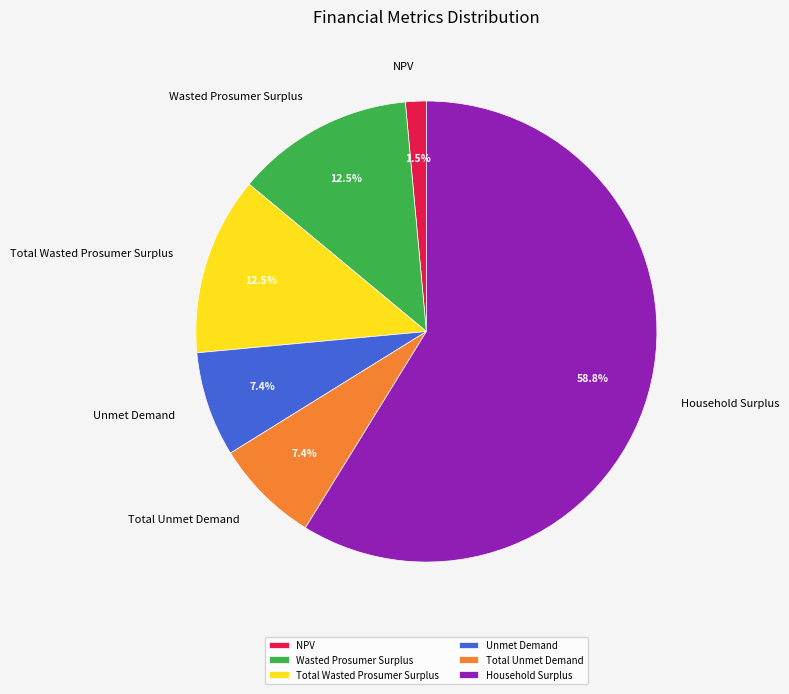

To the nearest percent, what is the average slice percentage?

17%